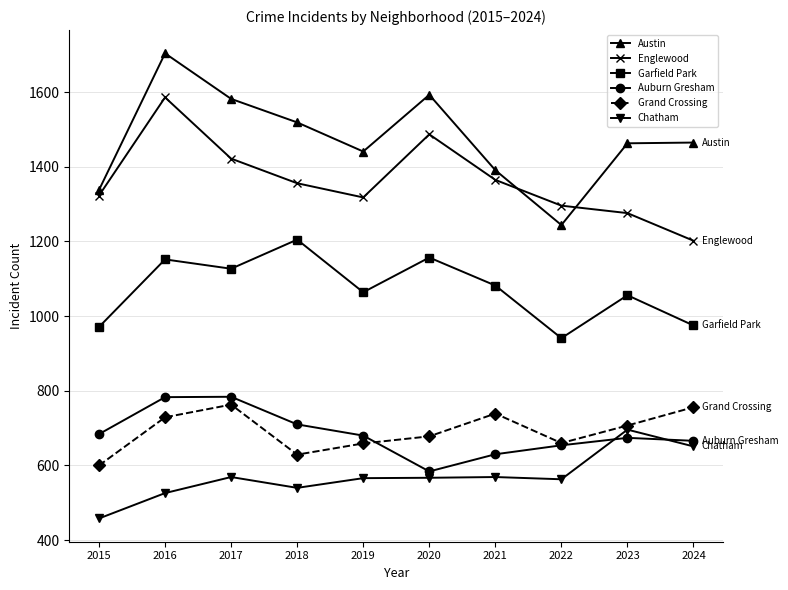

What is the difference between the maximum and second lowest values in the Austin series?

366